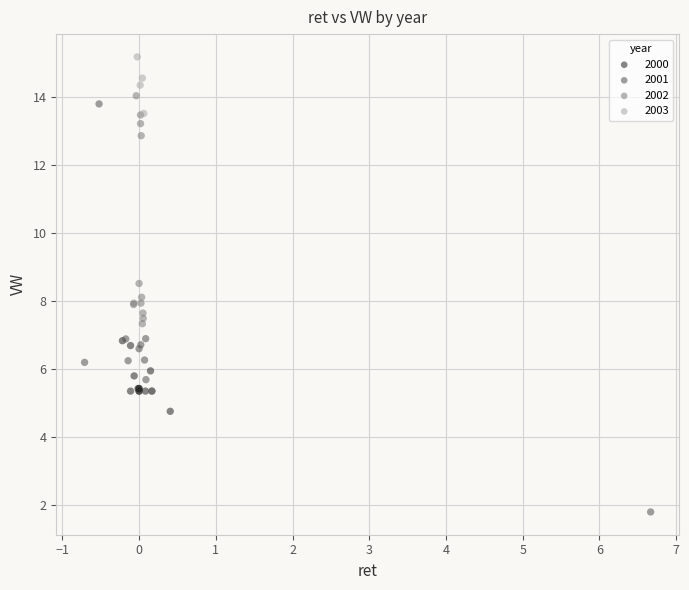

Which series reaches the minimum Y coordinate?

2001